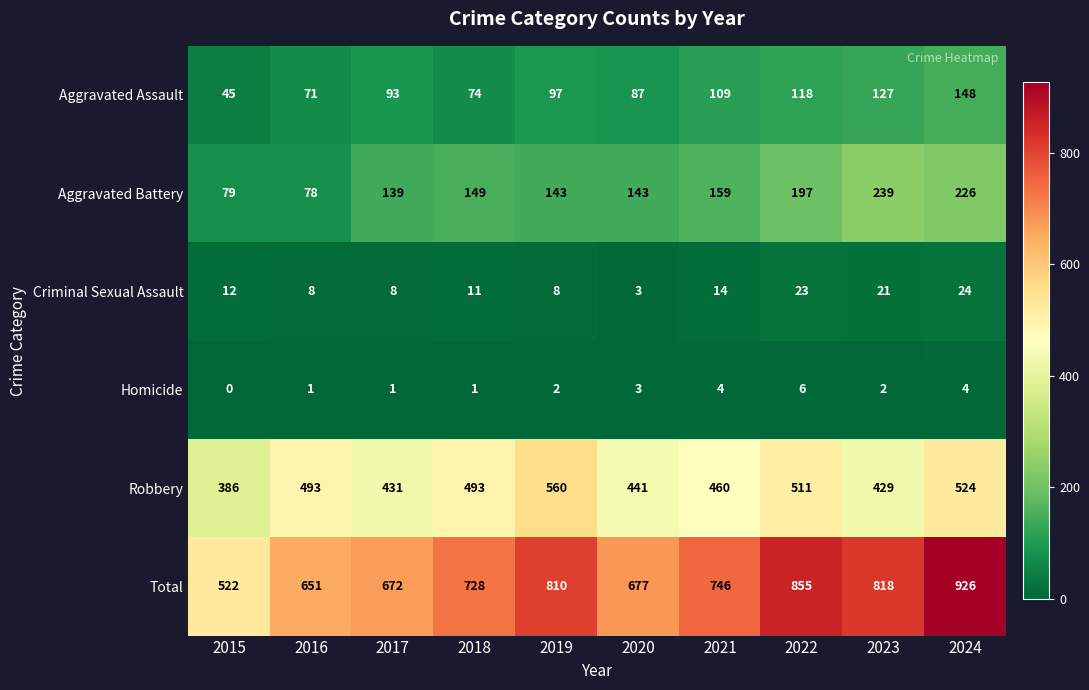

At which label is Total closest to 724?

2018